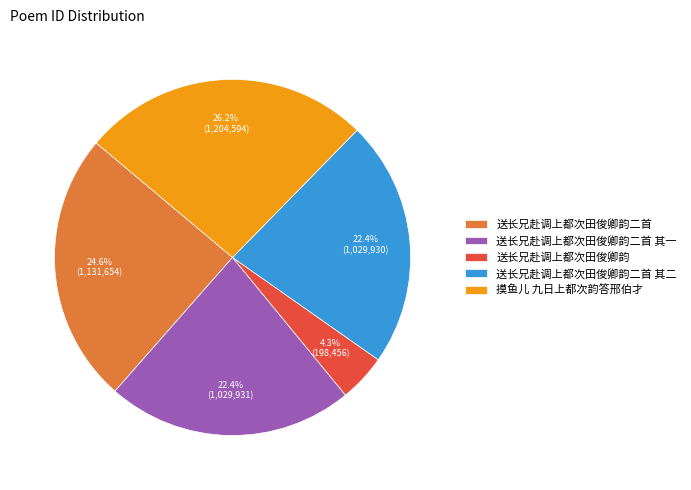

What is the ratio of the value at 摸鱼儿 九日上都次韵答邢伯才 to the value at 送长兄赴调上都次田俊卿韵二首?

1.1